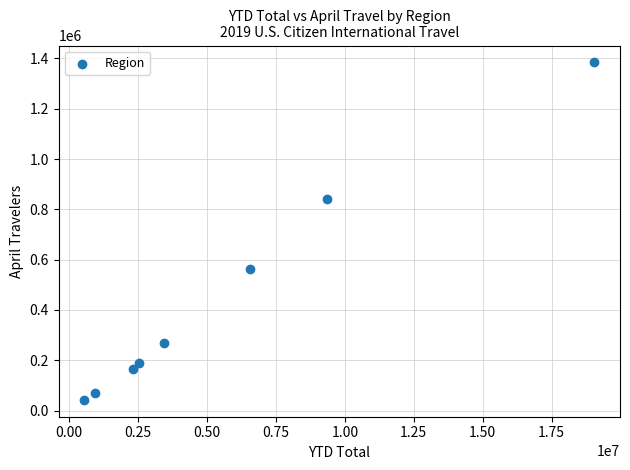

What is the average Y value?

439884